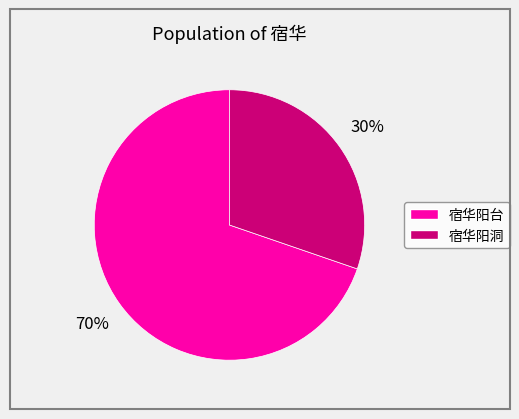

What is the largest slice in the pie chart?

宿华阳台